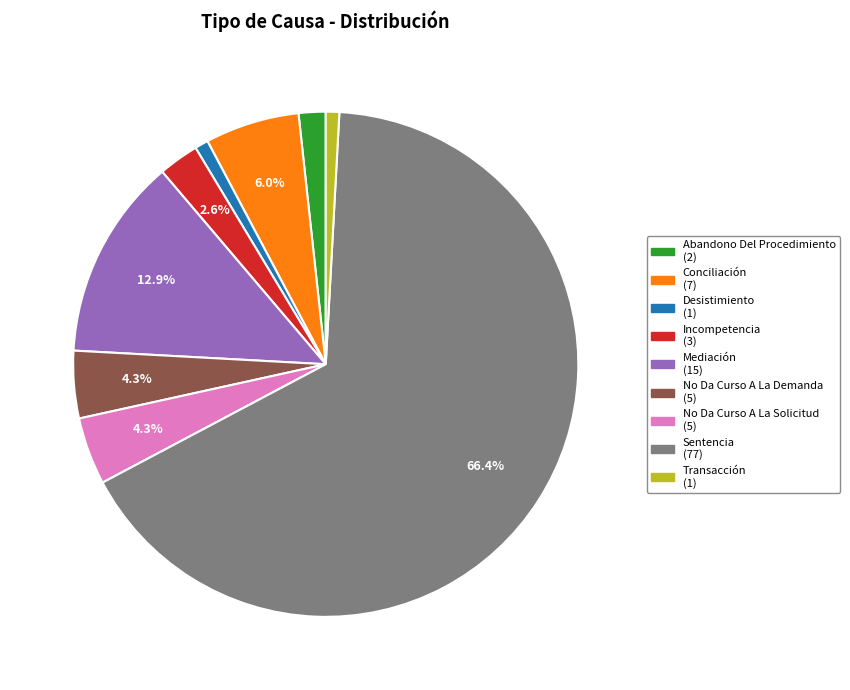

To the nearest percent, what is the average slice percentage?

11%